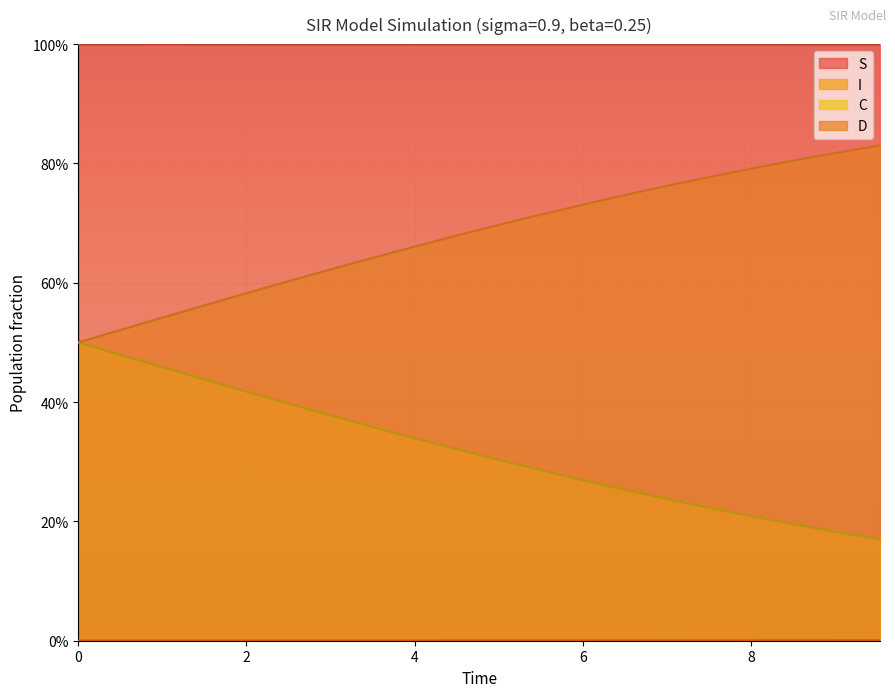

Count the C values in the range 0 to 1.

20